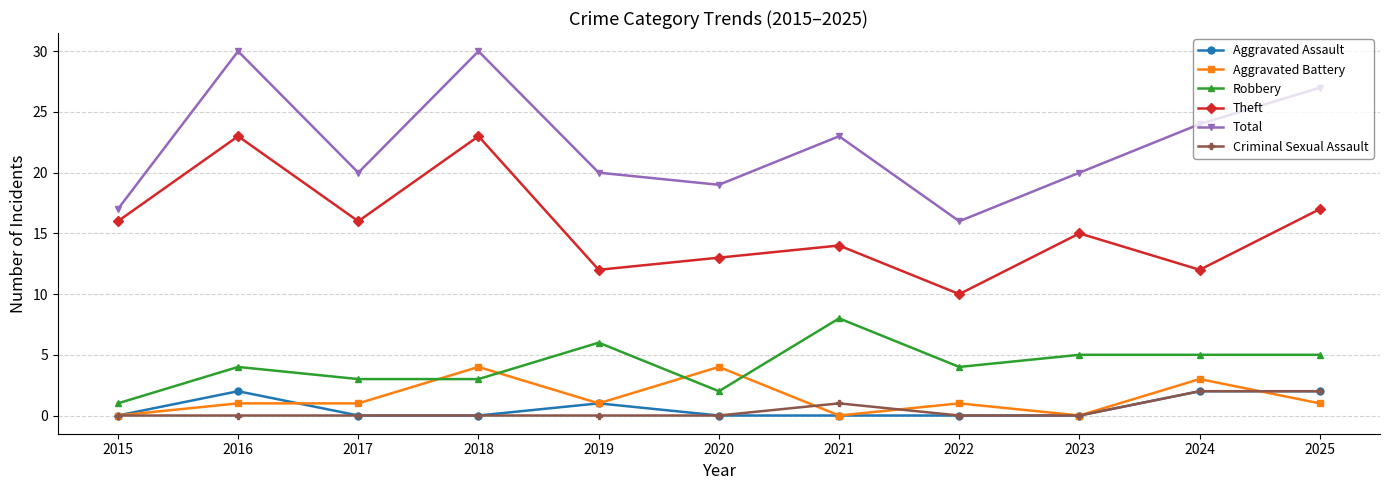

What is the lowest value of the Theft series?

10